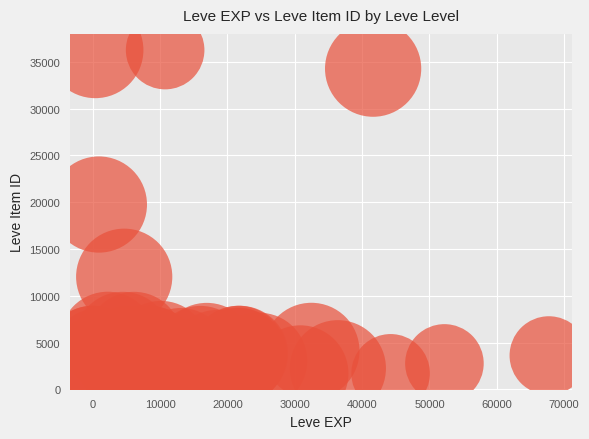

What Y value in the scatter plot is closest to 18967?

19744